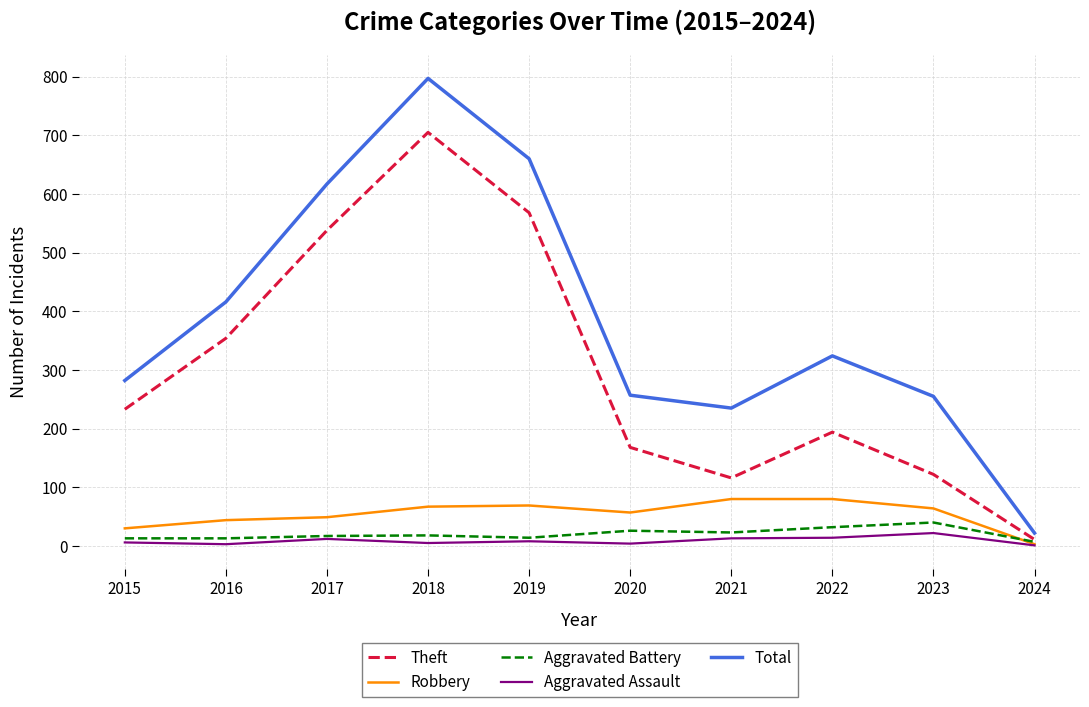

Which series has the widest spread of values?

Total